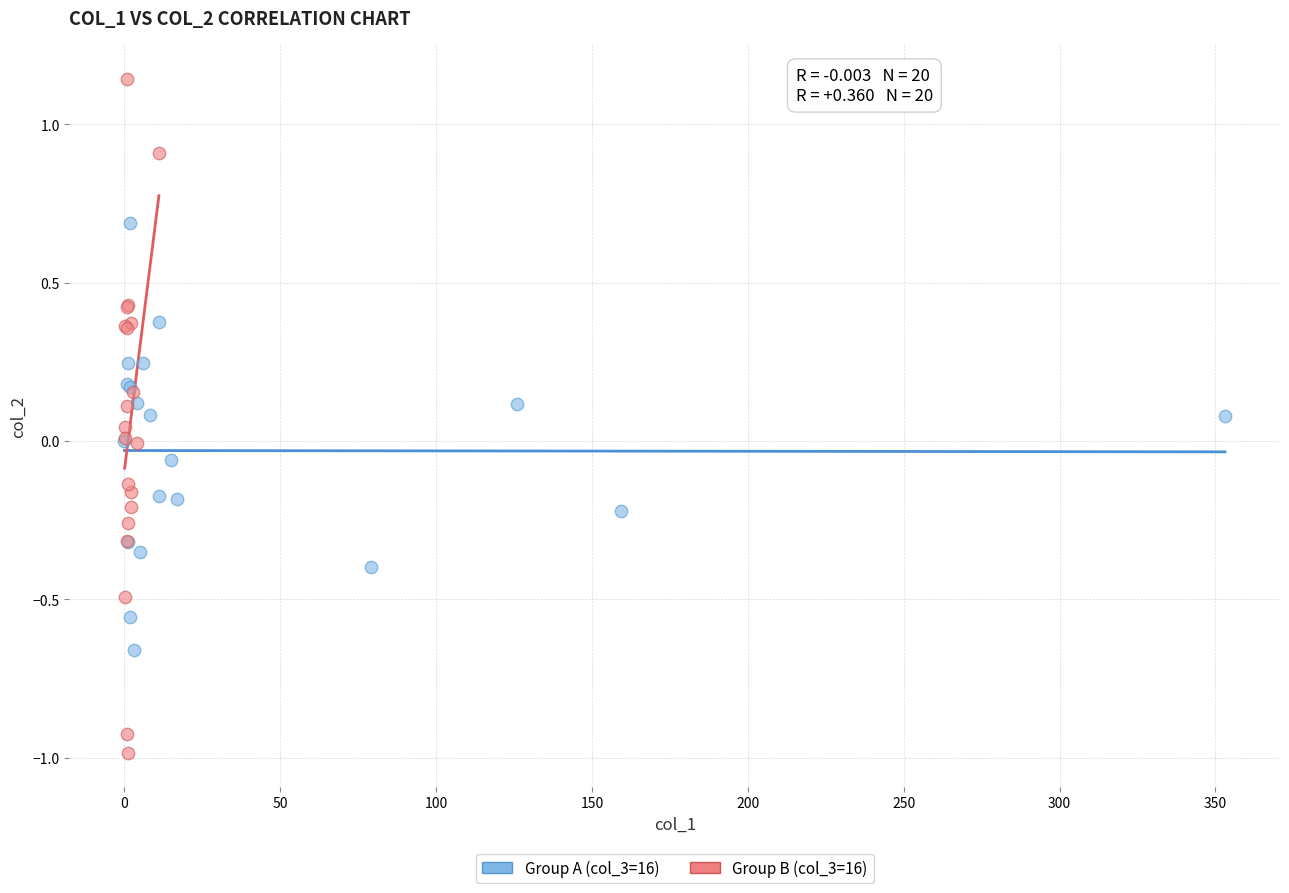

Which series reaches the minimum Y coordinate?

Group B (col_3=16)